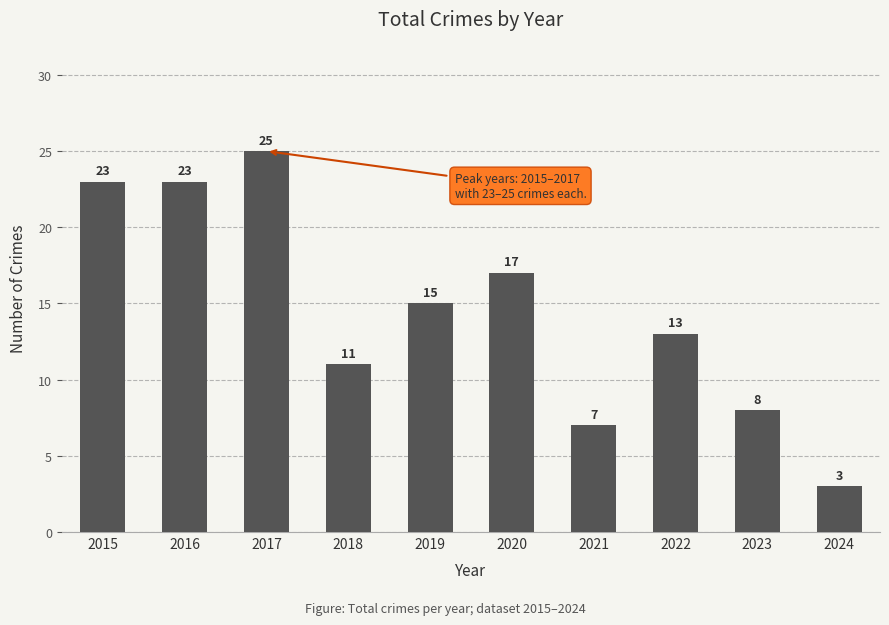

What is the value of the 5th bar from the left?

15